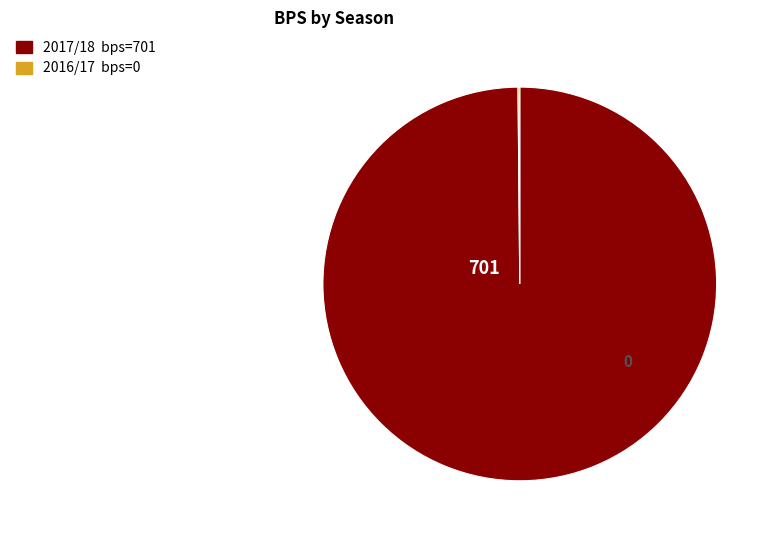

Is there a majority slice in this chart?

Yes